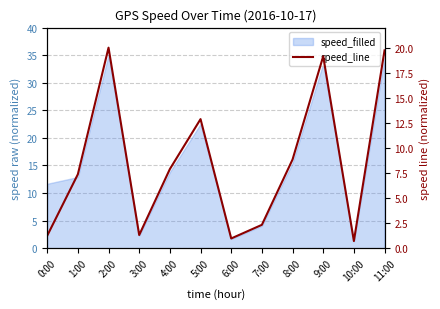

Rank the categories by value from lowest to highest.

10:00, 6:00, 0:00, 3:00, 7:00, 1:00, 4:00, 8:00, 5:00, 9:00, 11:00, 2:00